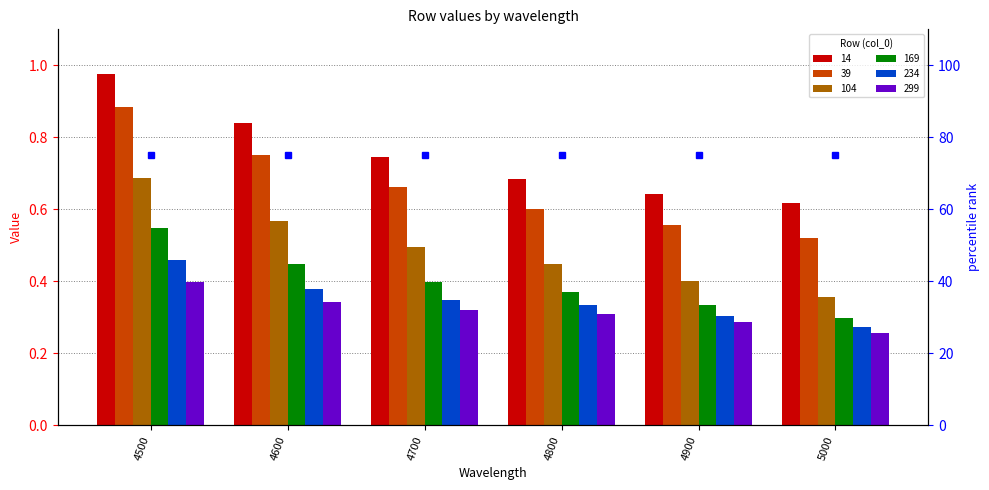

Reading left to right, list all the values displayed in this chart.

14: 4500=1.0	4600=0.8	4700=0.7	4800=0.7	4900=0.6	5000=0.6
39: 4500=0.9	4600=0.8	4700=0.7	4800=0.6	4900=0.6	5000=0.5
104: 4500=0.7	4600=0.6	4700=0.5	4800=0.4	4900=0.4	5000=0.4
169: 4500=0.5	4600=0.4	4700=0.4	4800=0.4	4900=0.3	5000=0.3
234: 4500=0.5	4600=0.4	4700=0.3	4800=0.3	4900=0.3	5000=0.3
299: 4500=0.4	4600=0.3	4700=0.3	4800=0.3	4900=0.3	5000=0.3